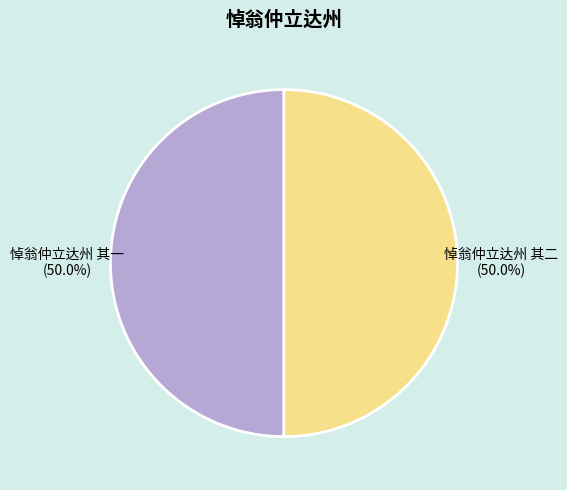

Is the sum of 悼翁仲立达州 其一 and 悼翁仲立达州 其二 greater than half?

Yes